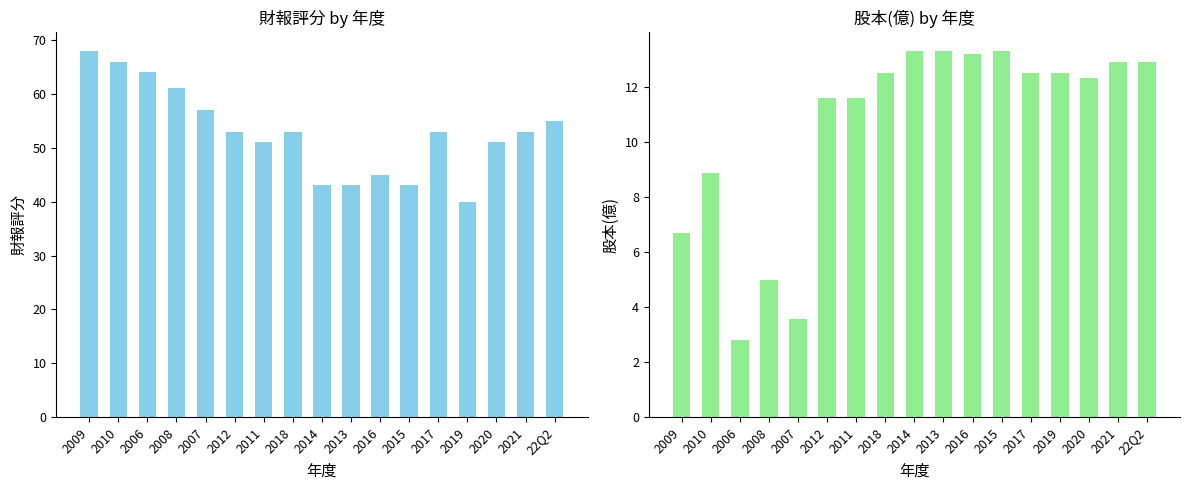

What is the label of the 2nd bar from the left?

2010